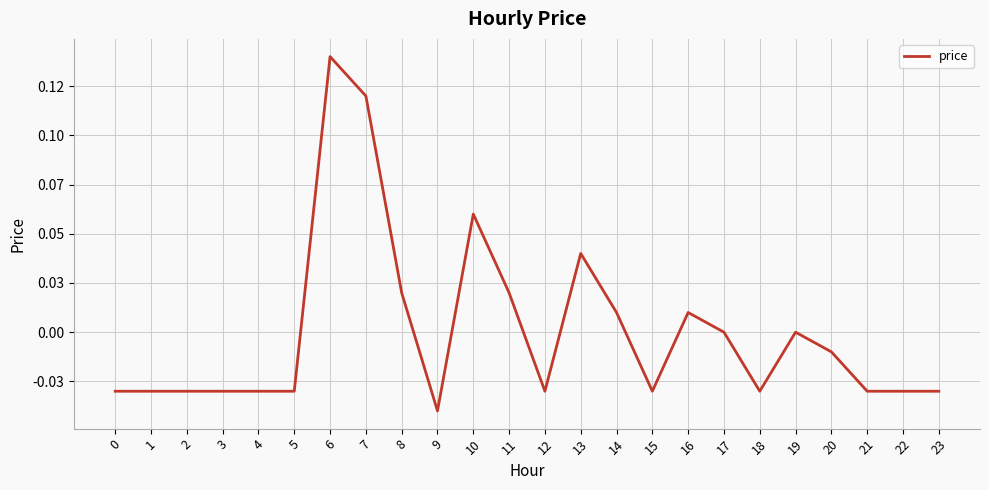

Does the chart display data point markers on the line(s)?

No